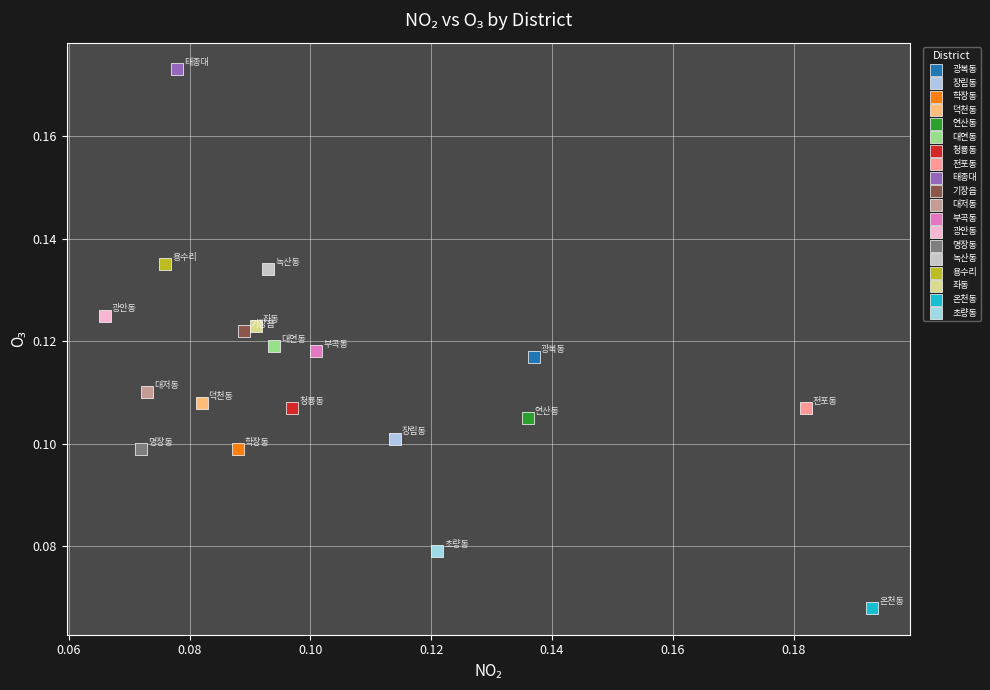

What are all the series names shown in the legend?

광복동, 장림동, 학장동, 덕천동, 연산동, 대연동, 청룡동, 전포동, 태종대, 기장읍, 대저동, 부곡동, 광안동, 명장동, 녹산동, 용수리, 좌동, 온천동, 초량동